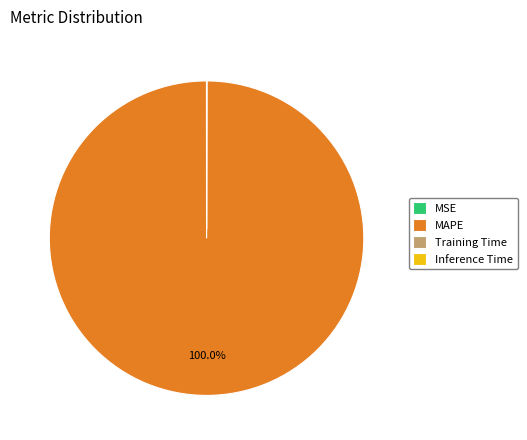

What is the largest slice in the pie chart?

MAPE